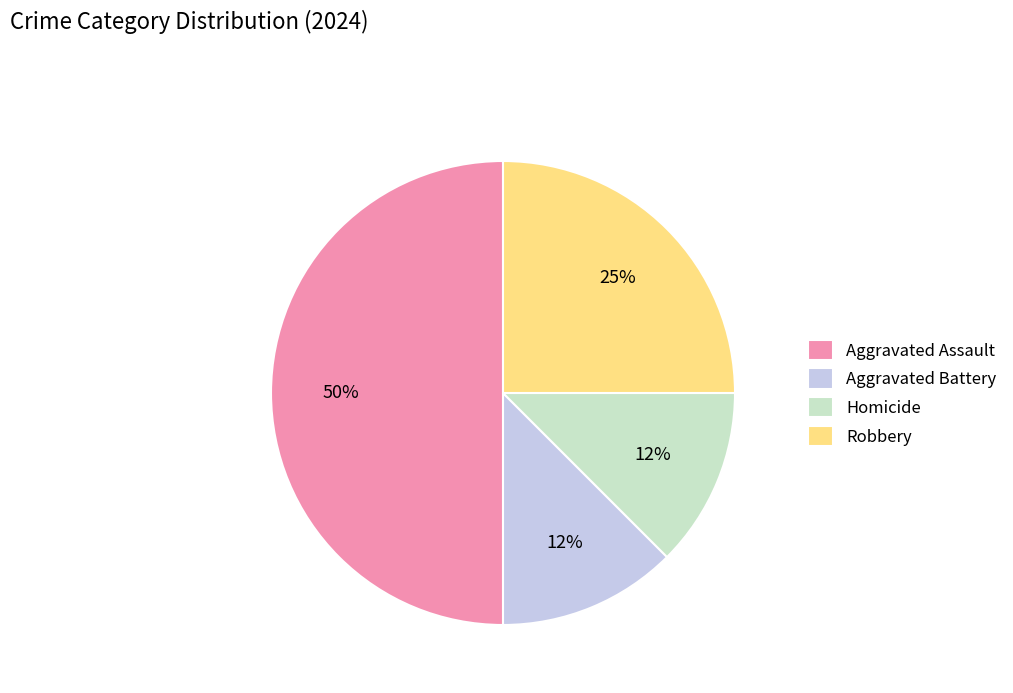

True or false: Robbery accounts for 25% of the total.

True